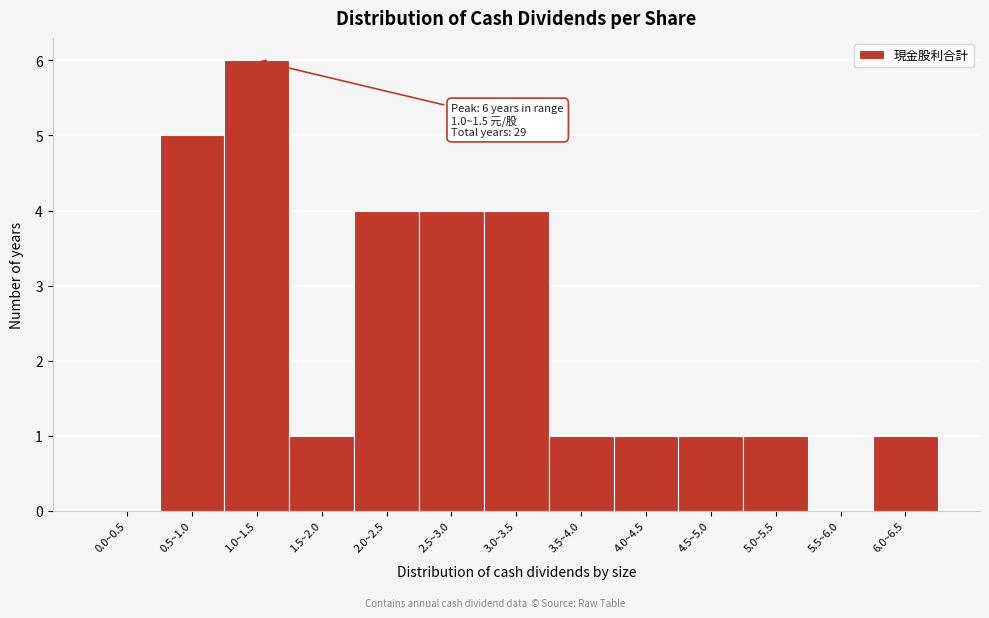

Reading right to left, list all the values displayed in this chart.

6.0~6.5=1	5.5~6.0=0	5.0~5.5=1	4.5~5.0=1	4.0~4.5=1	3.5~4.0=1	3.0~3.5=4	2.5~3.0=4	2.0~2.5=4	1.5~2.0=1	1.0~1.5=6	0.5~1.0=5	0.0~0.5=0